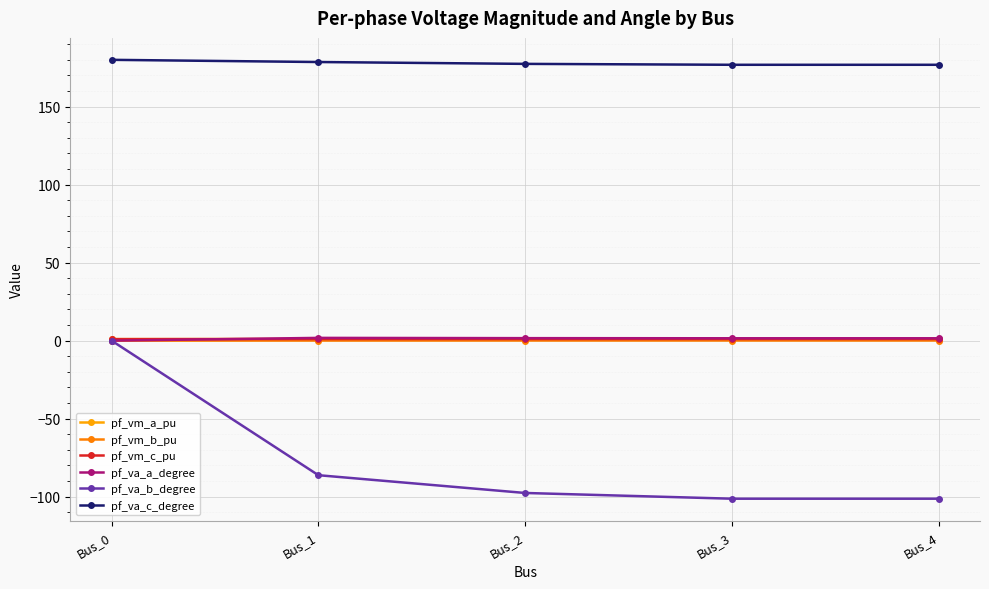

True or false: pf_va_a_degree and pf_va_c_degree intersect in this chart.

False